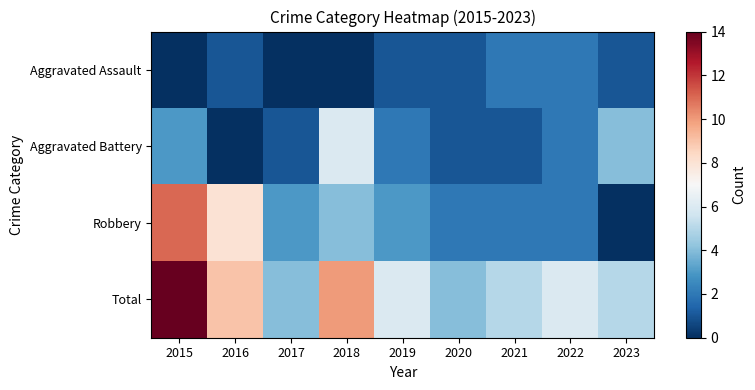

Reading right to left, transcribe all the data shown in this chart.

Aggravated Assault: 2023=1	2022=2	2021=2	2020=1	2019=1	2018=0	2017=0	2016=1	2015=0
Aggravated Battery: 2023=4	2022=2	2021=1	2020=1	2019=2	2018=6	2017=1	2016=0	2015=3
Robbery: 2023=0	2022=2	2021=2	2020=2	2019=3	2018=4	2017=3	2016=8	2015=11
Total: 2023=5	2022=6	2021=5	2020=4	2019=6	2018=10	2017=4	2016=9	2015=14